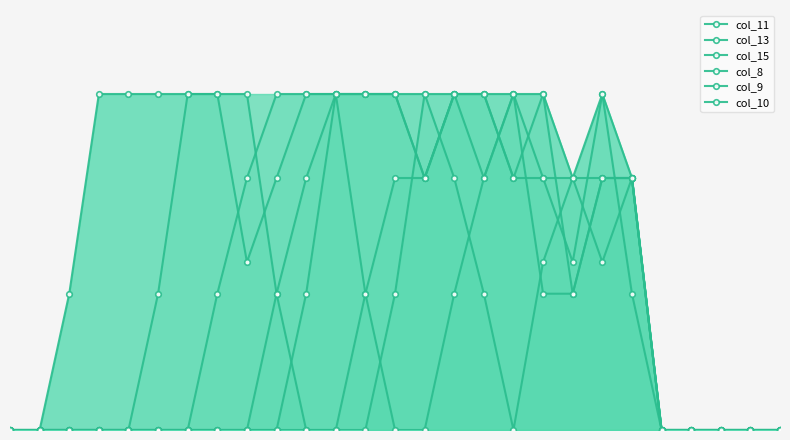

The value of col_11 at 0 is -1.1. True or false?

False